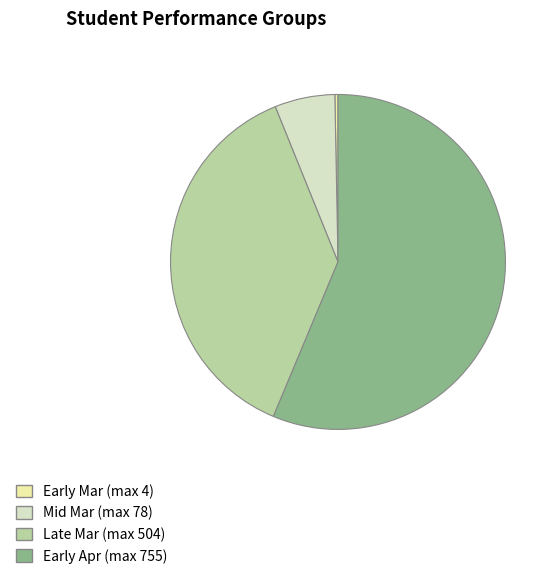

How many segments does this pie chart have?

4